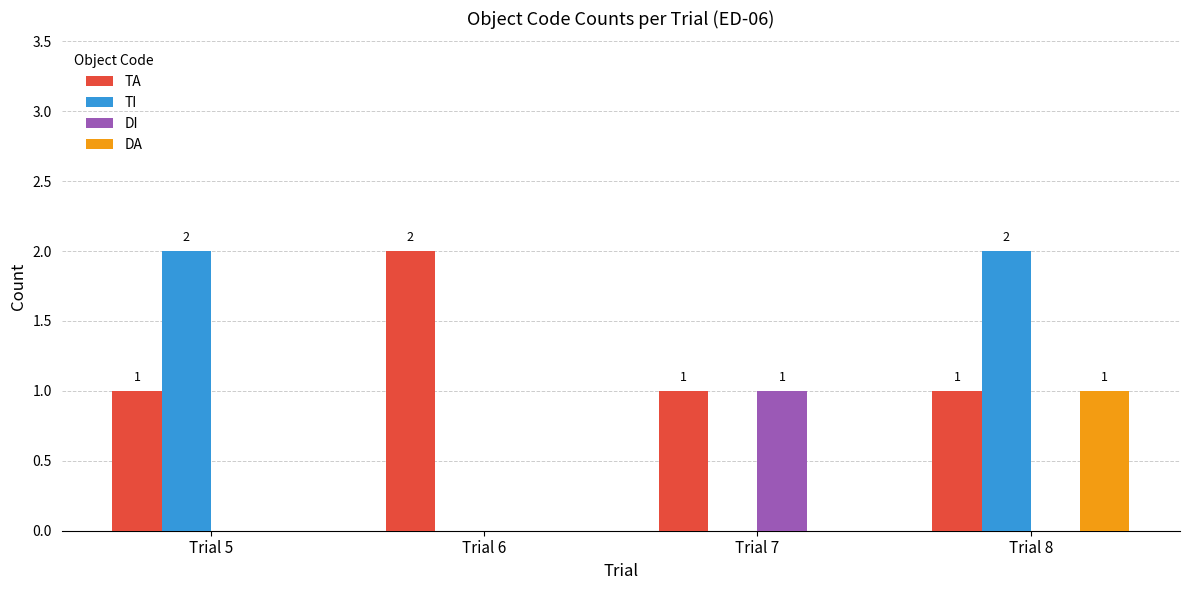

Does the chart contain stacked bars?

No